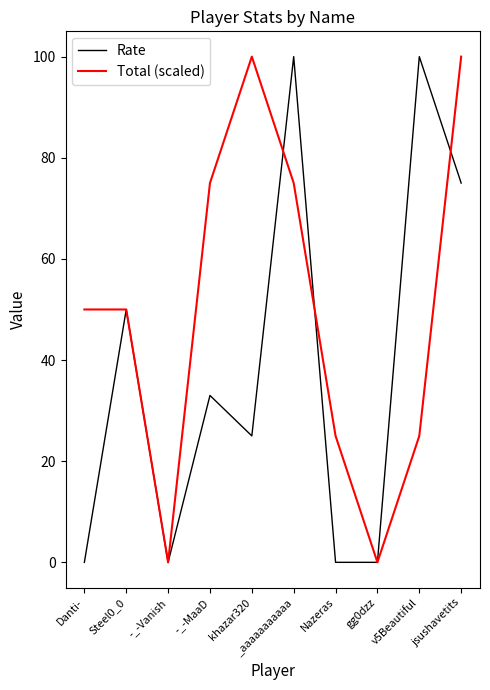

At Danti-, list the series in order from largest to smallest.

Total (scaled), Rate